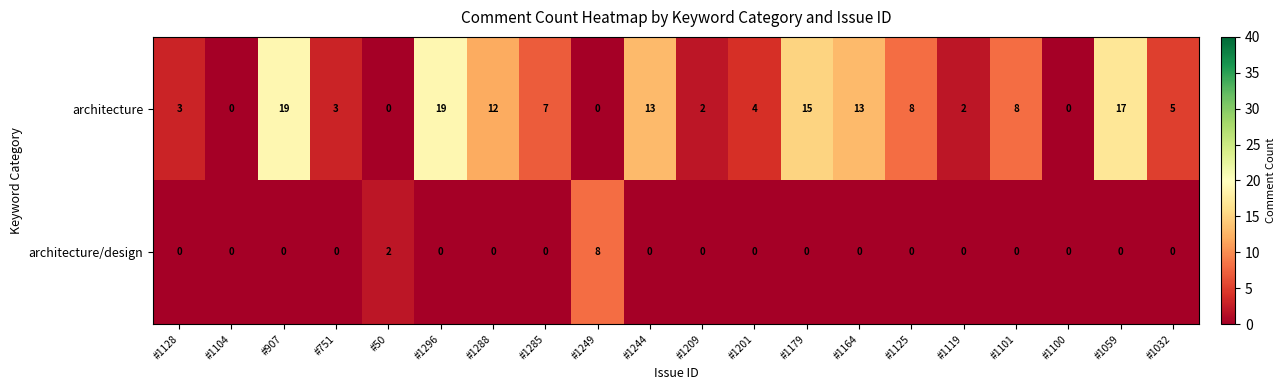

Count the number of data series in this chart.

2